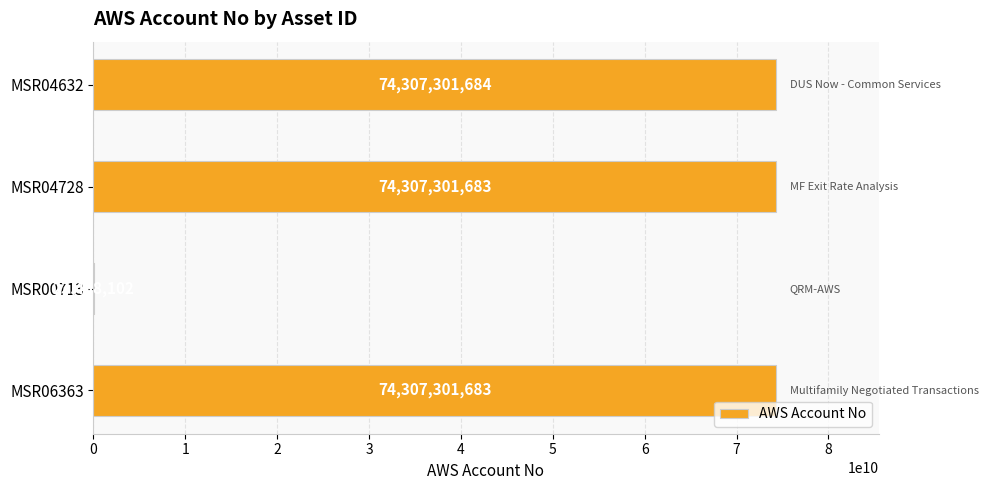

True or false: the data shows 74307301683 at MSR04728.

True